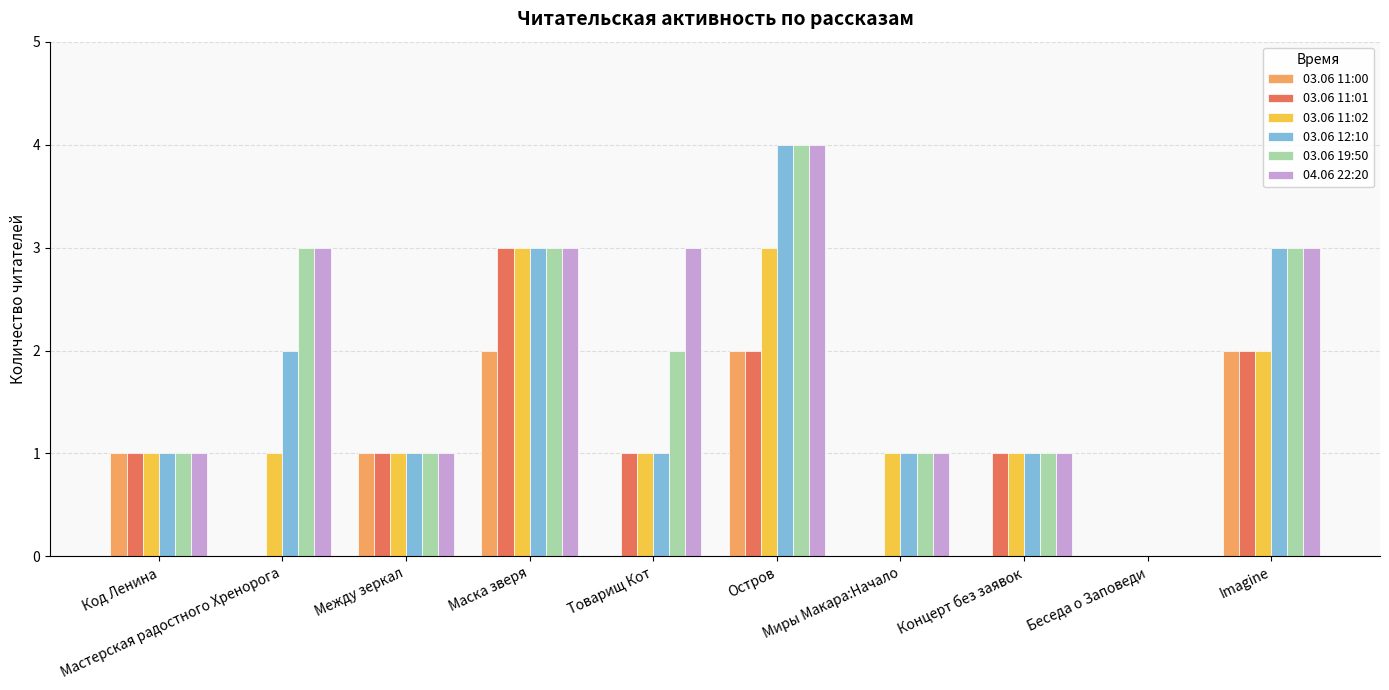

What is the total value across all series at Мастерская радостного Хренорога?

9